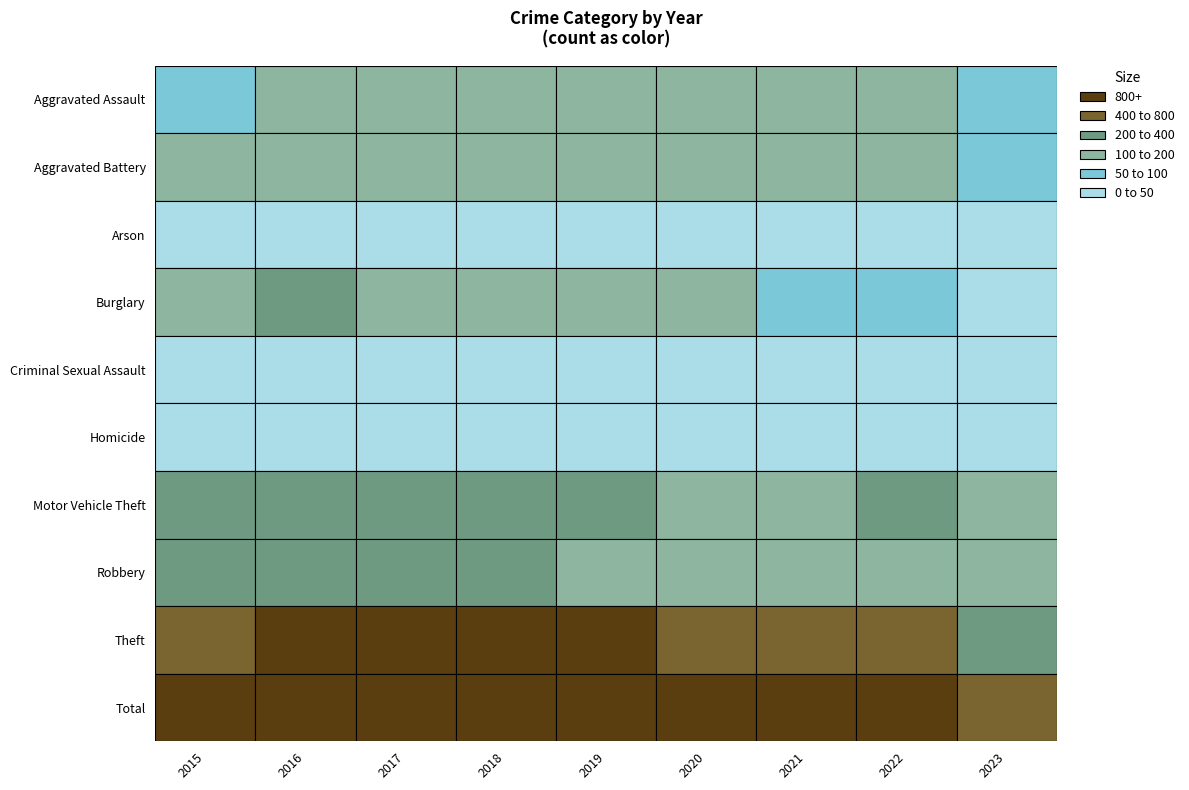

Where is Theft nearest to the value 598?

2022